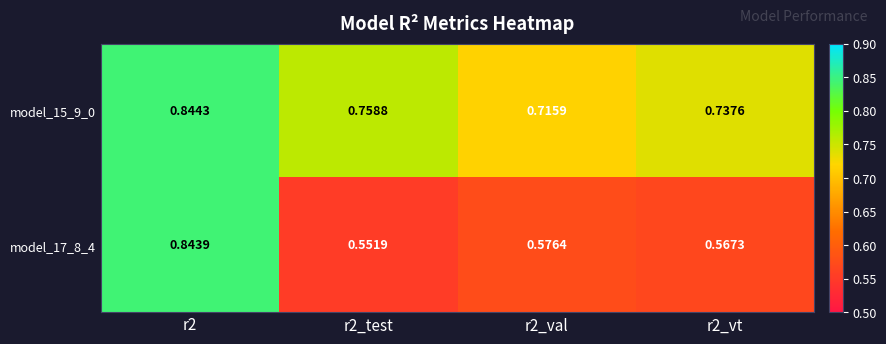

Is the value of model_17_8_4 at r2_test greater than the value of model_15_9_0 at r2_val?

No